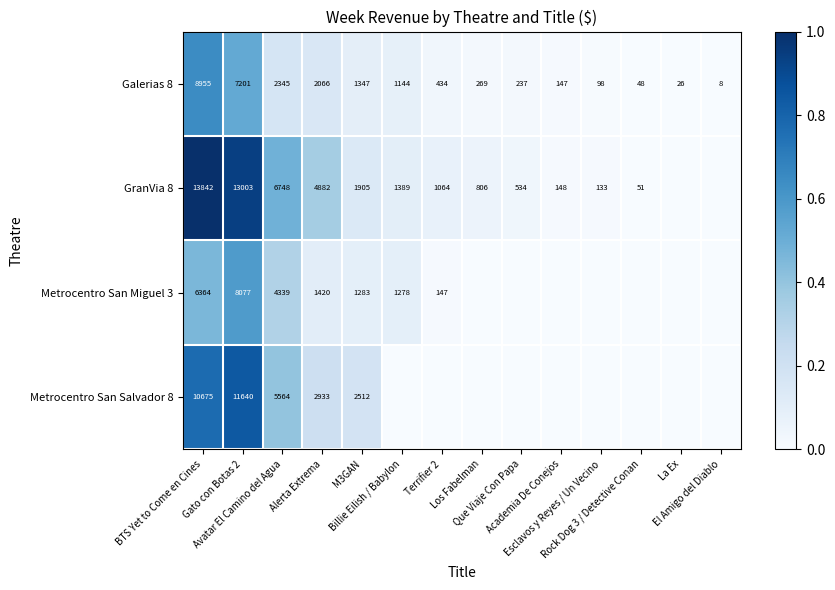

What is the difference between the maximum and second lowest values in the Galerias 8 series?

8929